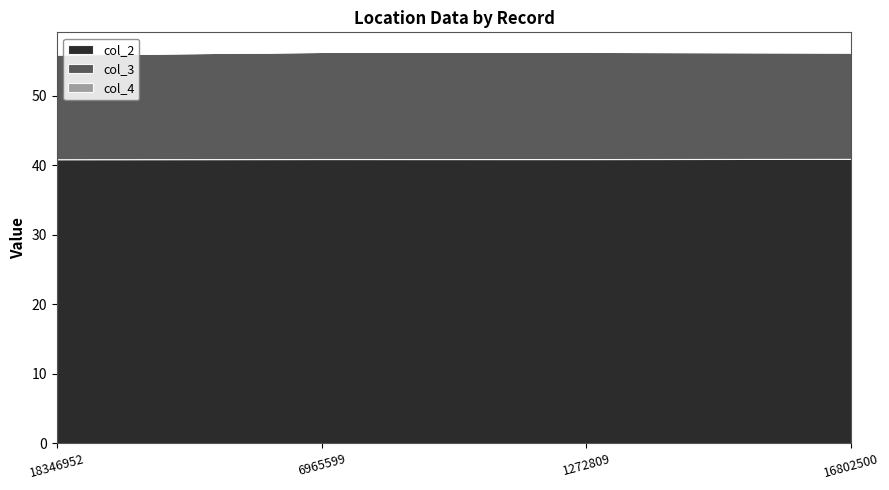

At which category is the sum across all series the highest?

1272809